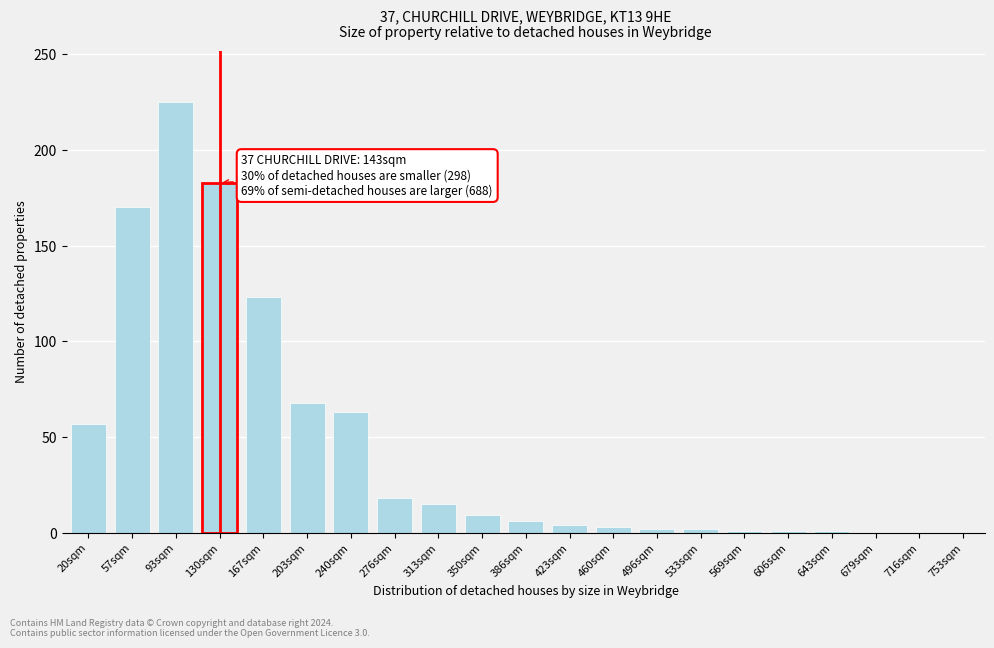

What is the sum of all values?

951